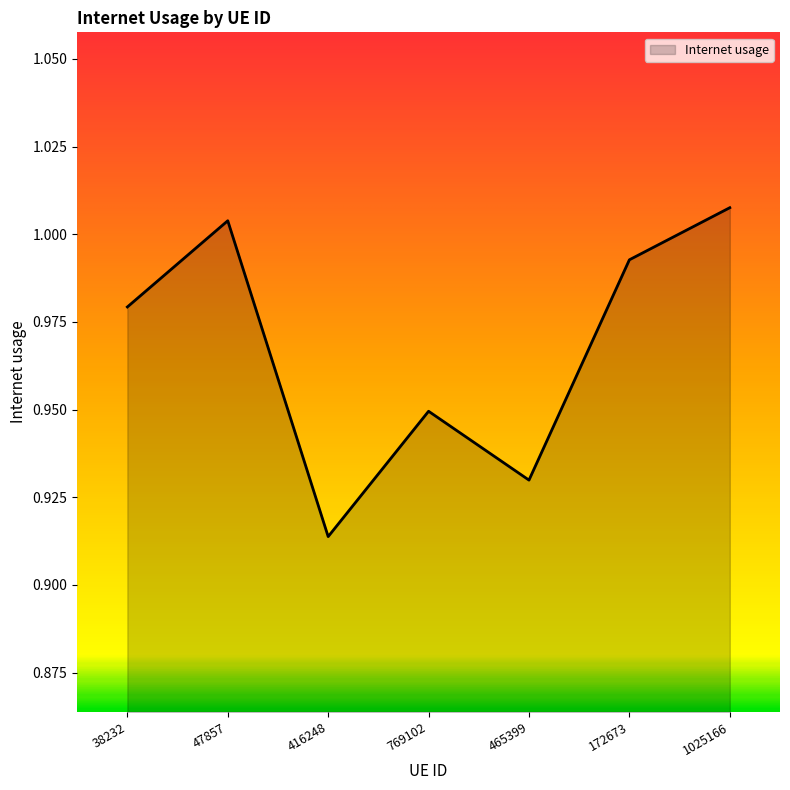

What is the sum of the values at 465399 and 38232?

1.9